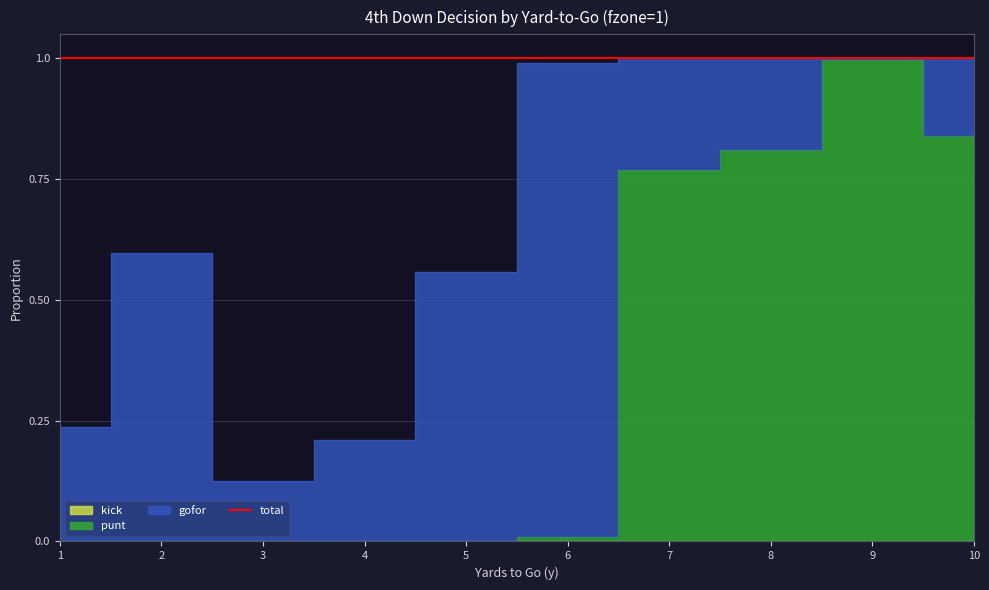

True or false: punt and kick cross at least once.

False